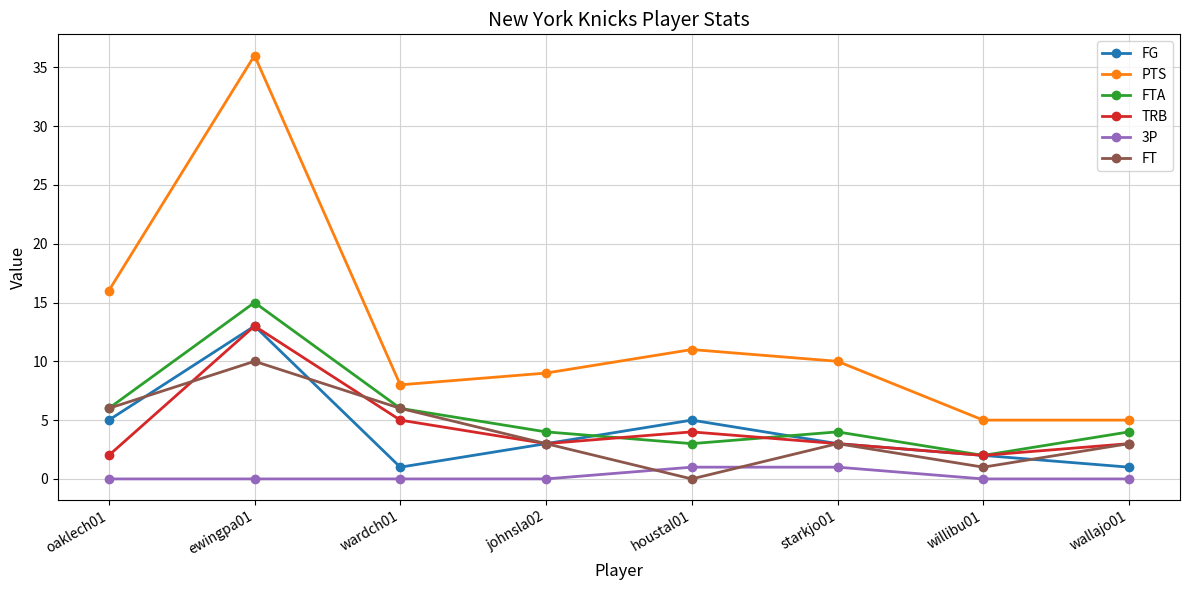

True or false: TRB has more than 0 interior local peaks.

True